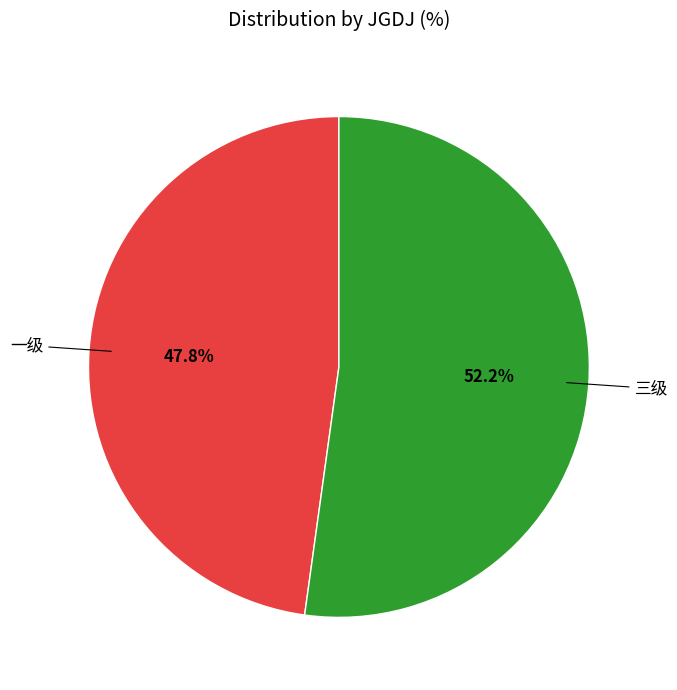

To the nearest percent, what is the difference between the 三级 and 一级 slice percentages?

4%